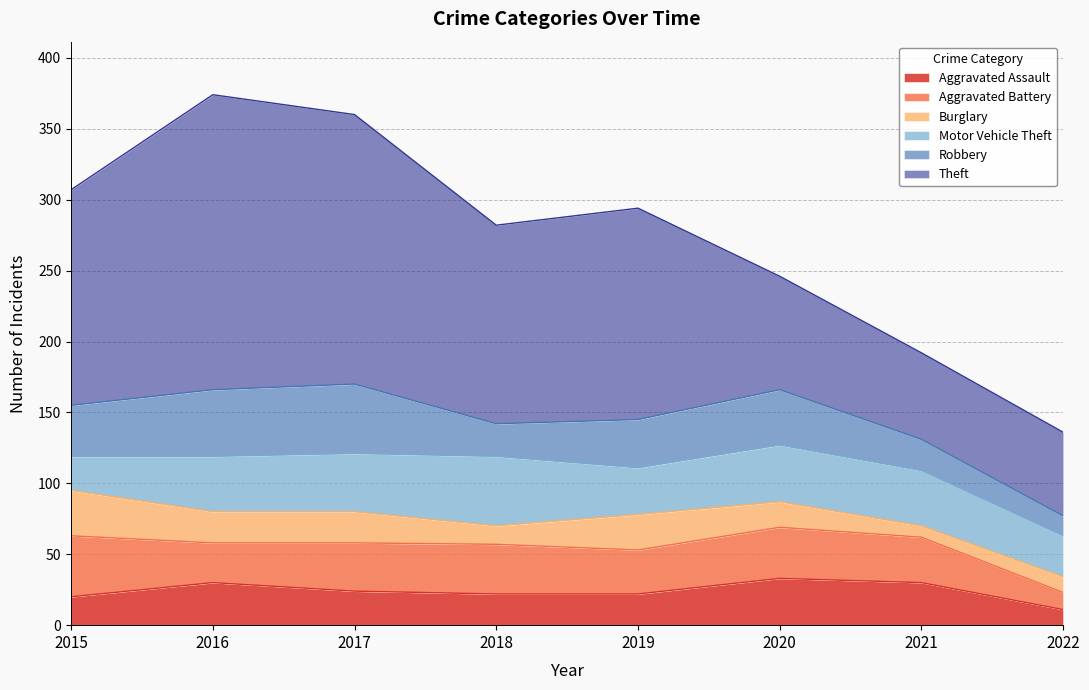

How many values in the Aggravated Assault series are below 24?

4